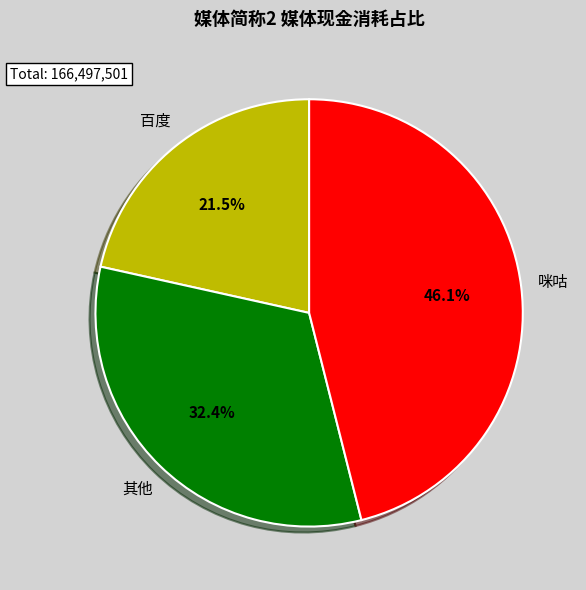

How many slices are in this pie chart?

3